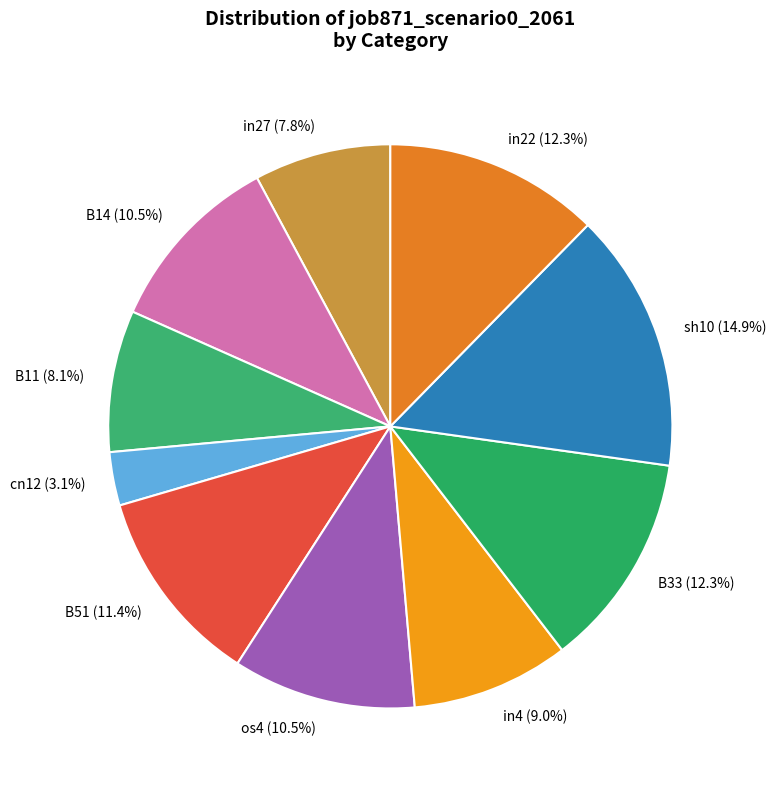

Combined, do sh10 and cn12 account for over 50%?

No